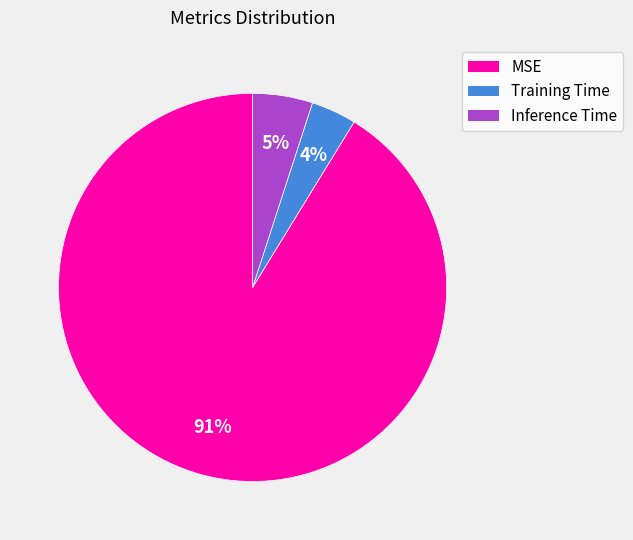

Is the sum of MSE and Inference Time greater than half?

Yes